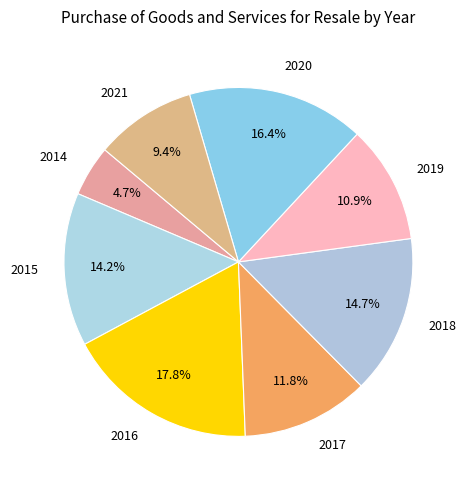

Count the number of slices in the pie.

8